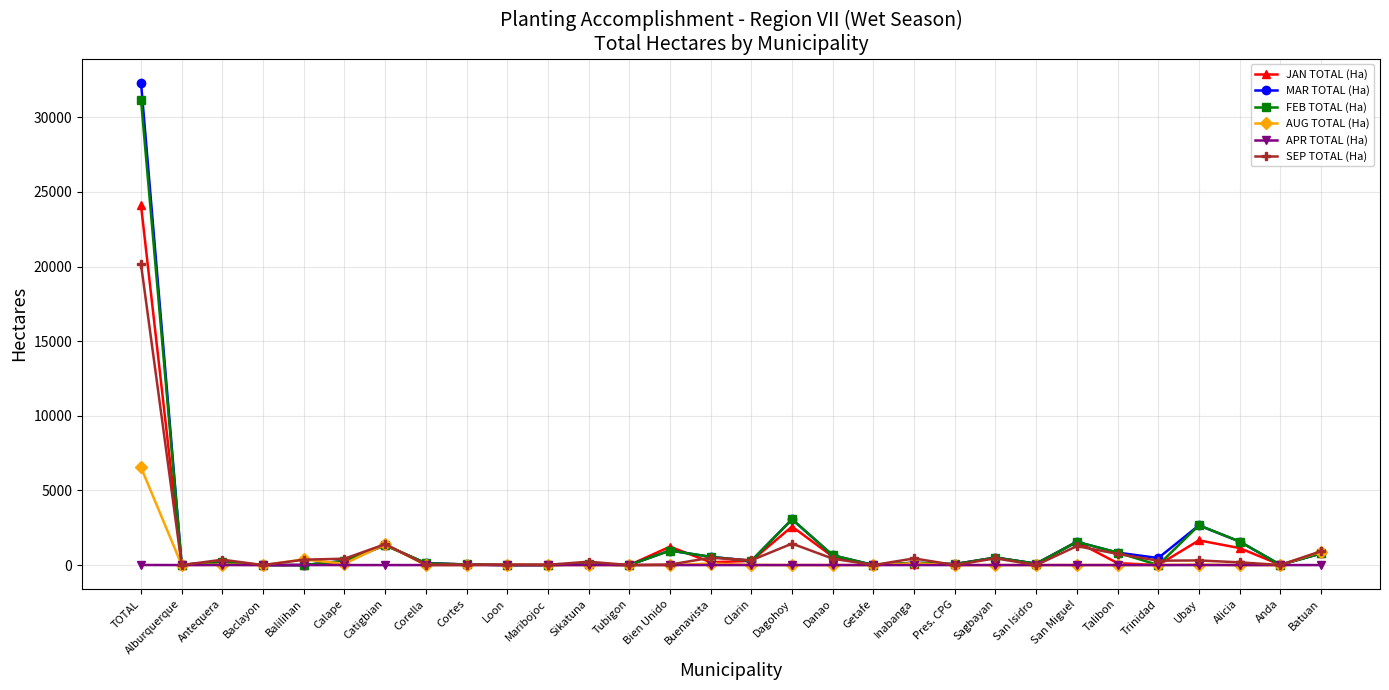

What is the label of the 7th point from the left?

Catigbian